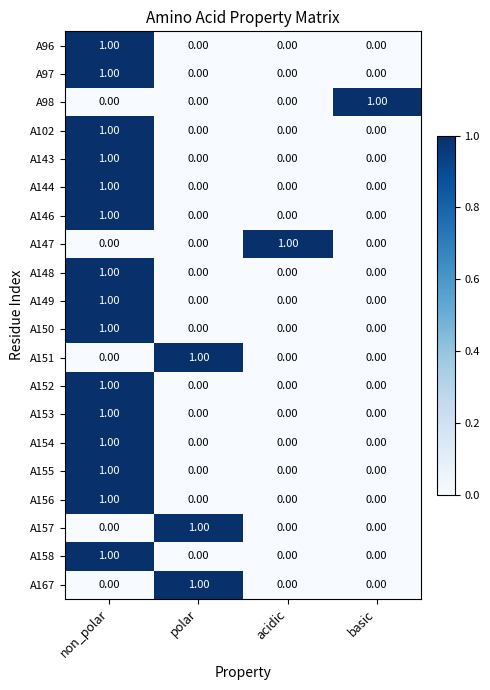

Is the value of A146 at non_polar greater than the value of A156 at acidic?

Yes